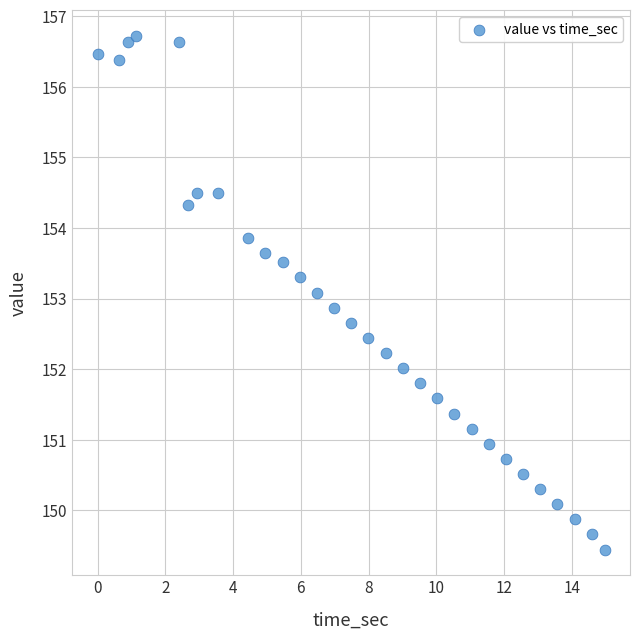

What is the range of X values (max minus min)?

15.0